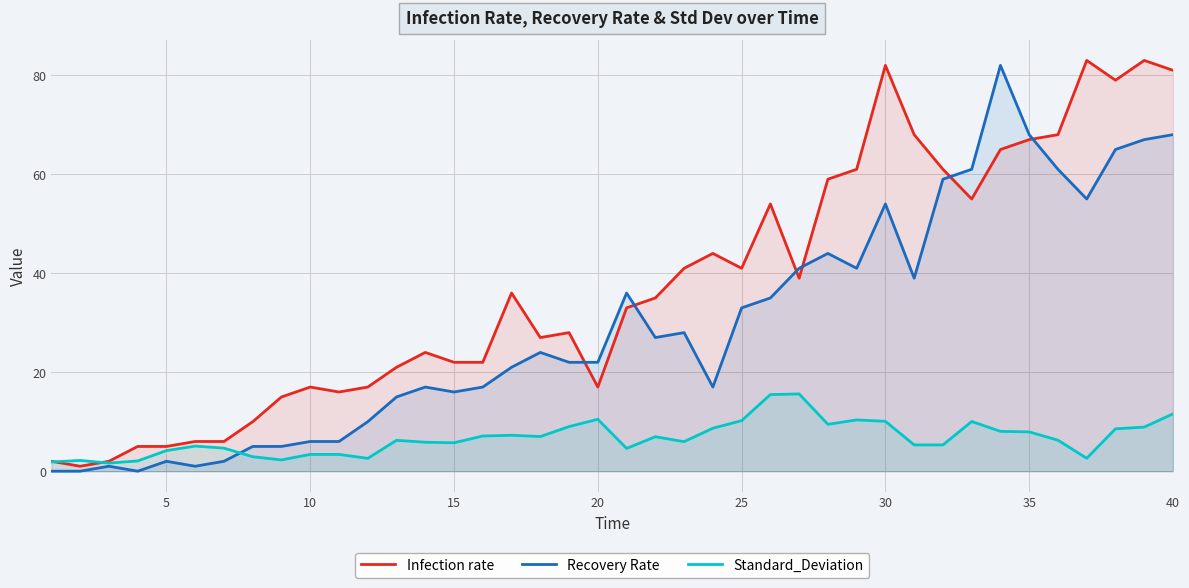

Which series ends up on top after the final intersection of Recovery Rate and Infection rate?

Infection rate